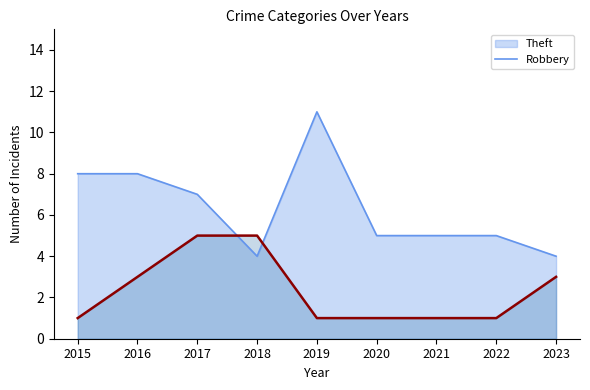

Which series has the largest total across all categories?

Theft